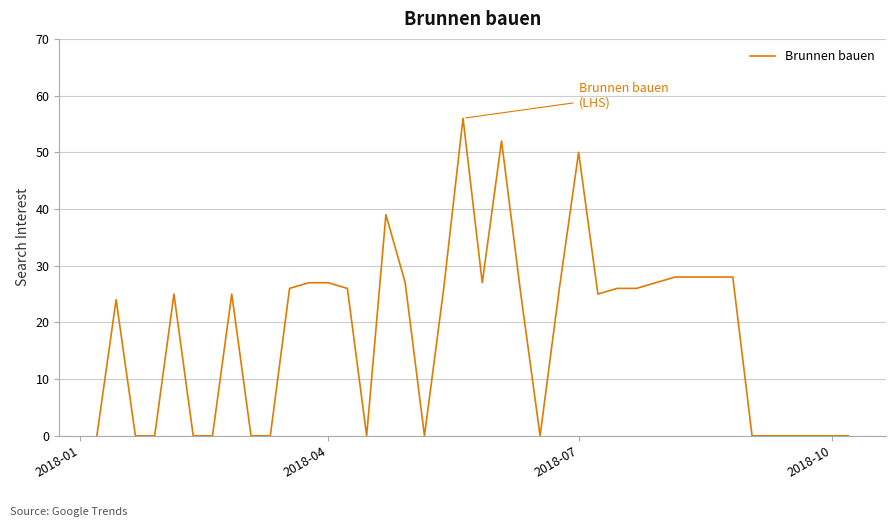

What is the difference between the maximum and minimum values?

56